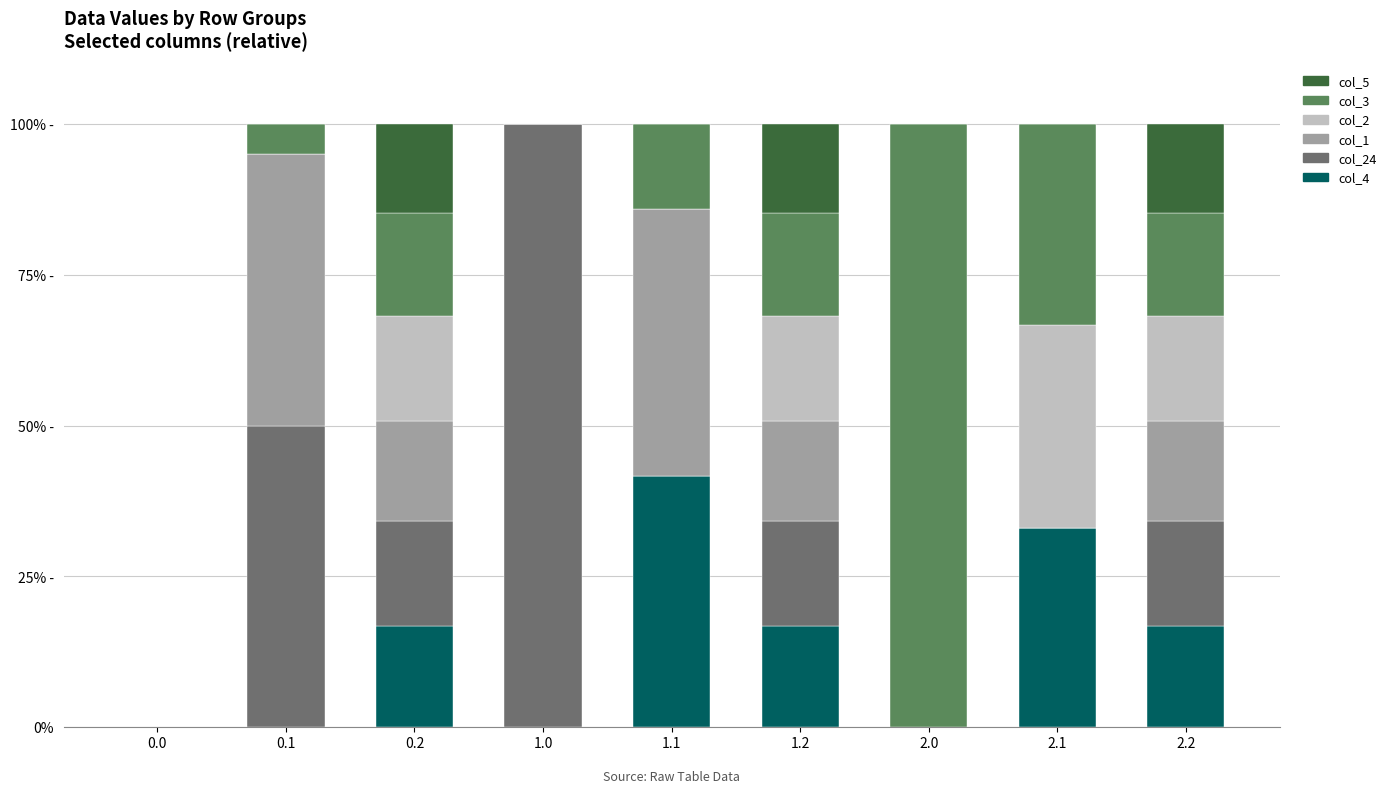

What is the total value across all series at 1.2?

100.0